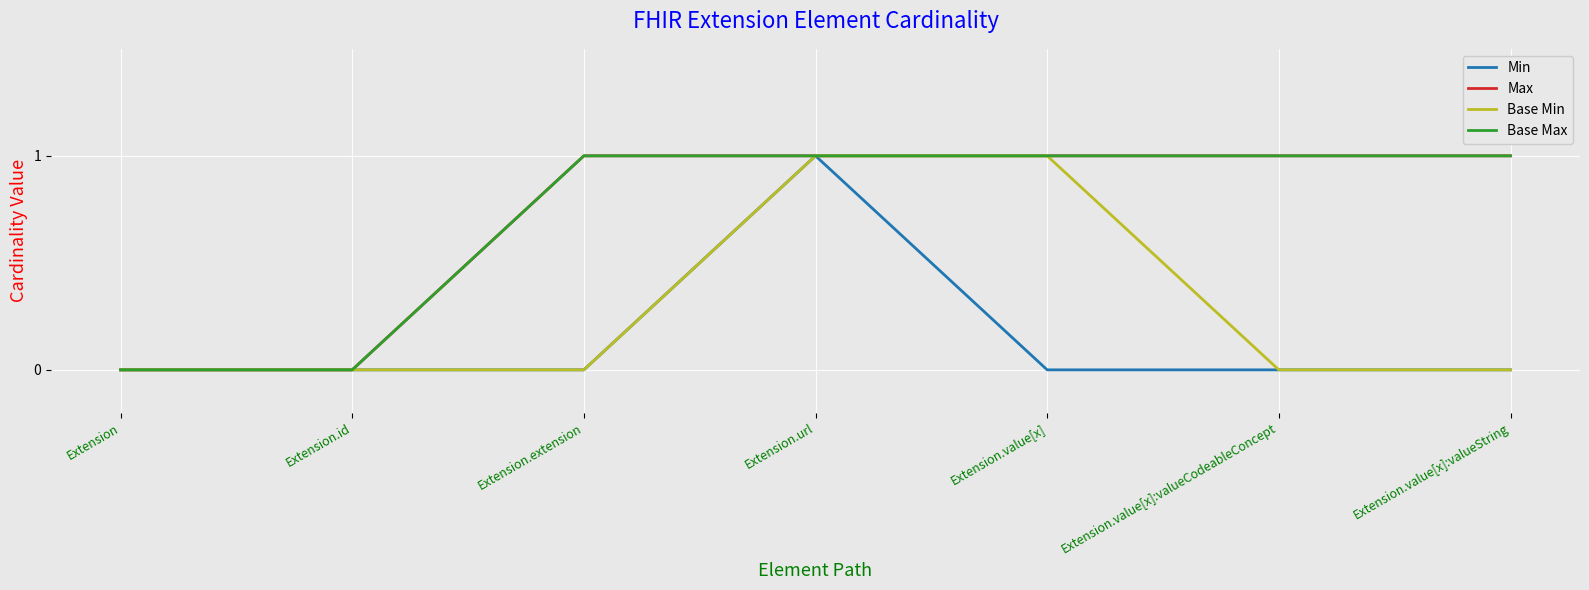

Is this an area chart (filled region under the line)?

No